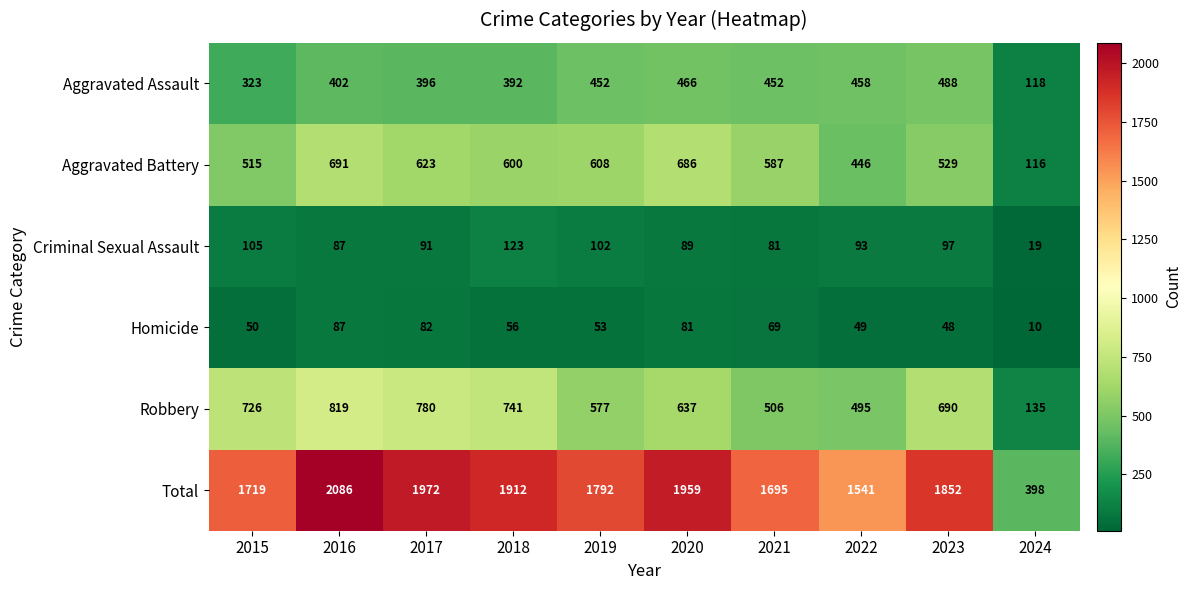

Which category has the lowest value across all series?

2024